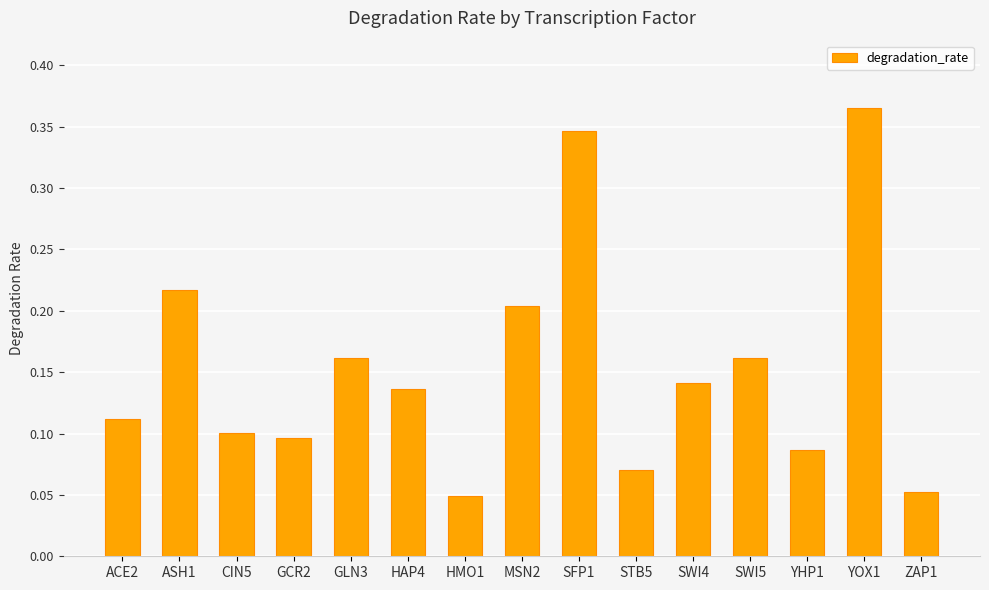

How many values are between 0 and 1?

15